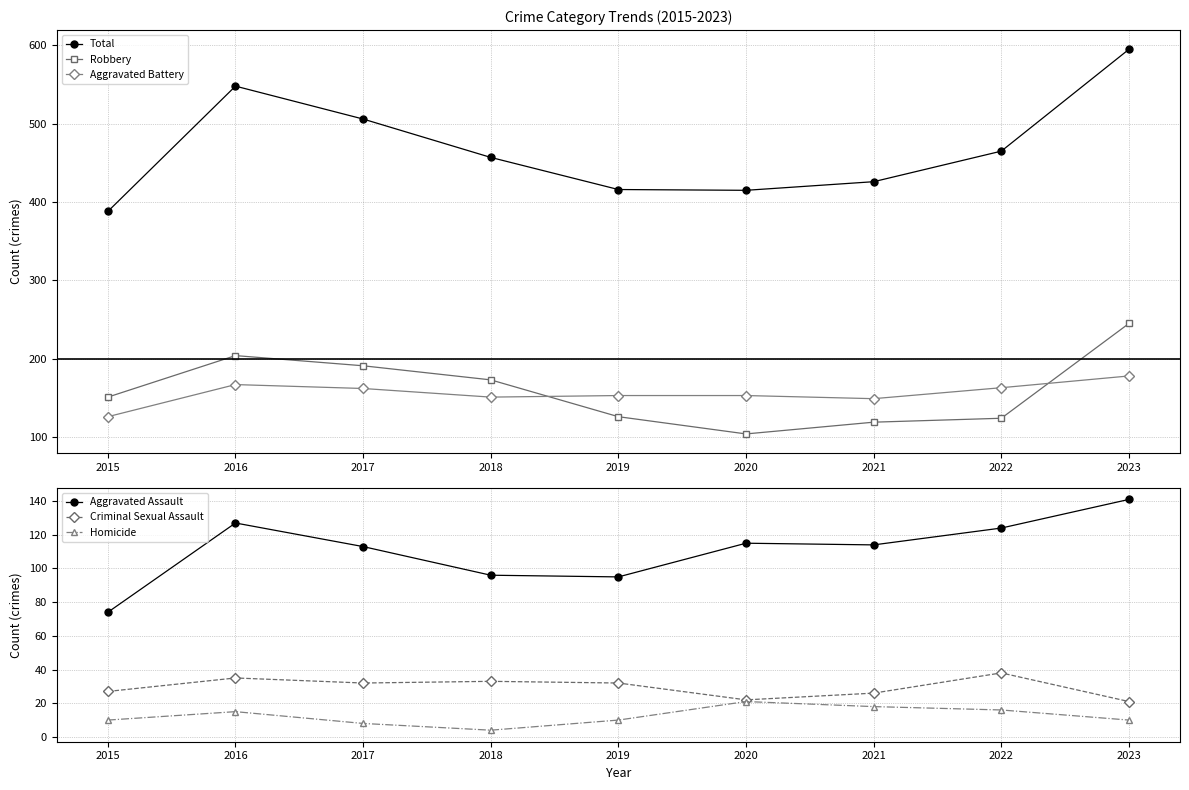

Is the value of Total at 2023 greater than the value of Robbery at 2023?

Yes